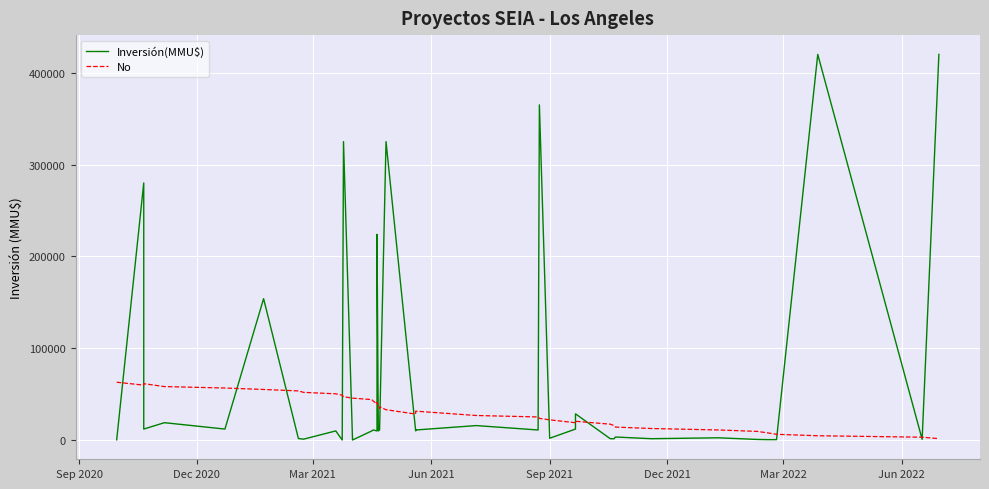

Where do Inversión(MMU$) and No first cross each other?

Sep 2020 and Dec 2020